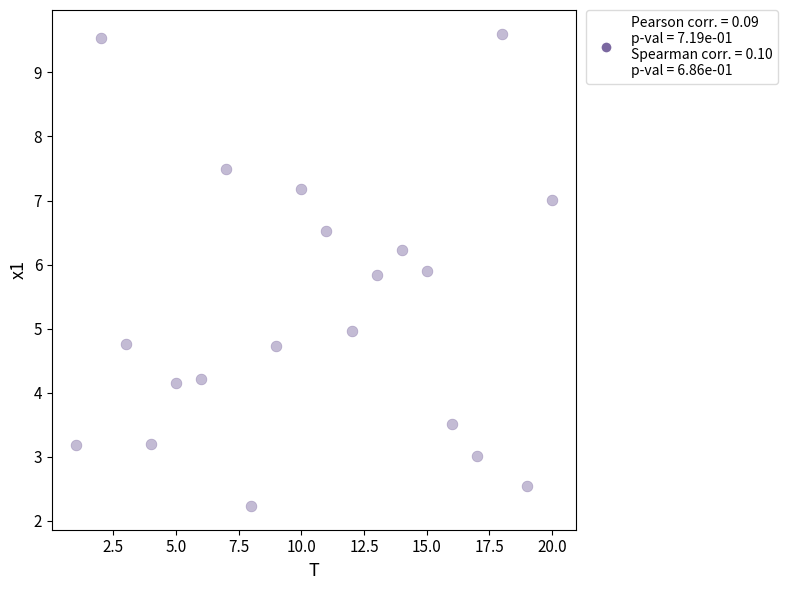

What is the range of X values (max minus min)?

19.0